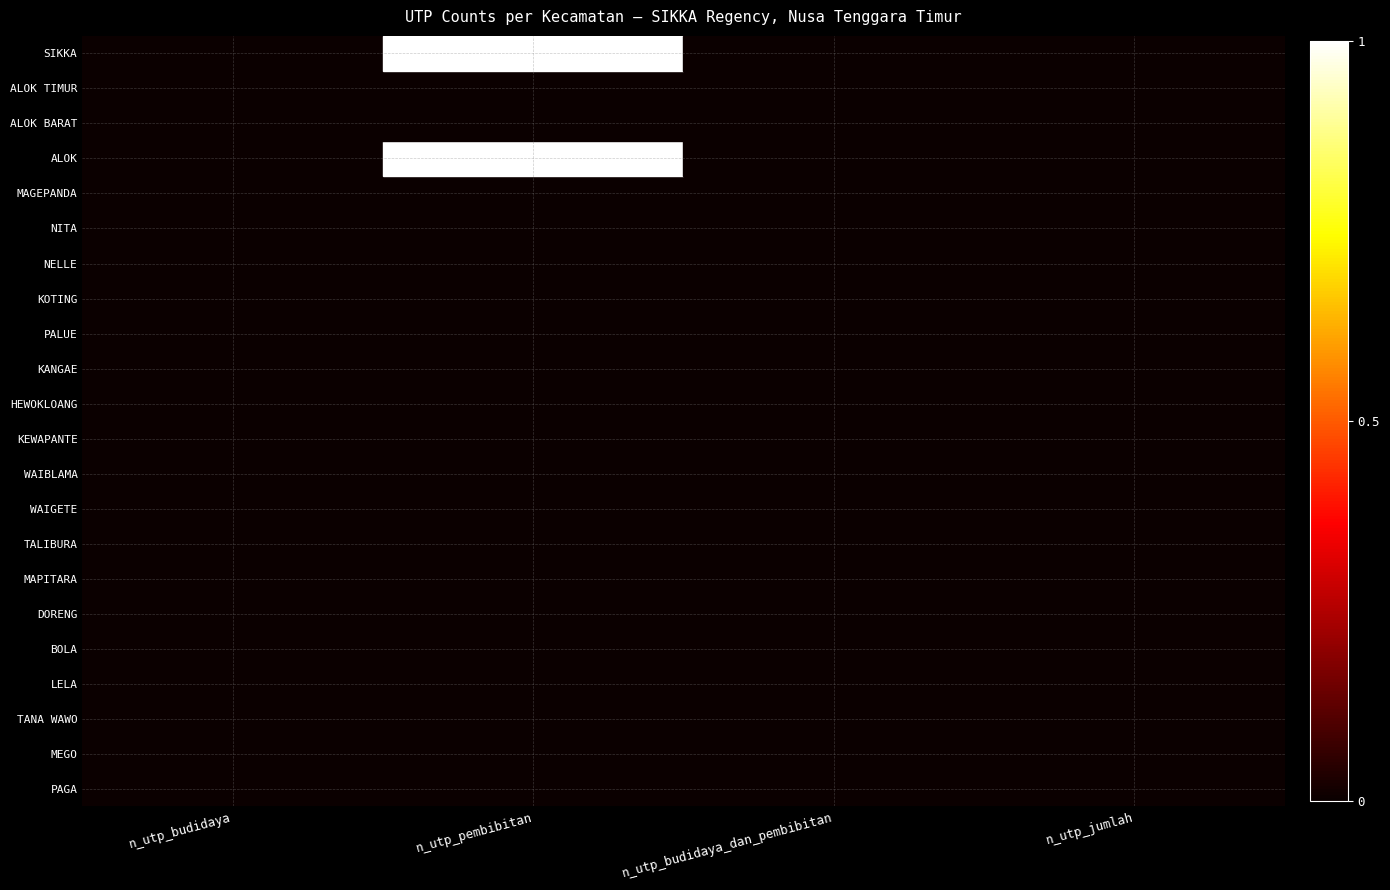

Reading left to right, list all the values displayed in this chart.

PAGA: n_utp_budidaya=0	n_utp_pembibitan=0	n_utp_budidaya_dan_pembibitan=0	n_utp_jumlah=0
MEGO: n_utp_budidaya=0	n_utp_pembibitan=0	n_utp_budidaya_dan_pembibitan=0	n_utp_jumlah=0
TANA WAWO: n_utp_budidaya=0	n_utp_pembibitan=0	n_utp_budidaya_dan_pembibitan=0	n_utp_jumlah=0
LELA: n_utp_budidaya=0	n_utp_pembibitan=0	n_utp_budidaya_dan_pembibitan=0	n_utp_jumlah=0
BOLA: n_utp_budidaya=0	n_utp_pembibitan=0	n_utp_budidaya_dan_pembibitan=0	n_utp_jumlah=0
DORENG: n_utp_budidaya=0	n_utp_pembibitan=0	n_utp_budidaya_dan_pembibitan=0	n_utp_jumlah=0
MAPITARA: n_utp_budidaya=0	n_utp_pembibitan=0	n_utp_budidaya_dan_pembibitan=0	n_utp_jumlah=0
TALIBURA: n_utp_budidaya=0	n_utp_pembibitan=0	n_utp_budidaya_dan_pembibitan=0	n_utp_jumlah=0
WAIGETE: n_utp_budidaya=0	n_utp_pembibitan=0	n_utp_budidaya_dan_pembibitan=0	n_utp_jumlah=0
WAIBLAMA: n_utp_budidaya=0	n_utp_pembibitan=0	n_utp_budidaya_dan_pembibitan=0	n_utp_jumlah=0
KEWAPANTE: n_utp_budidaya=0	n_utp_pembibitan=0	n_utp_budidaya_dan_pembibitan=0	n_utp_jumlah=0
HEWOKLOANG: n_utp_budidaya=0	n_utp_pembibitan=0	n_utp_budidaya_dan_pembibitan=0	n_utp_jumlah=0
KANGAE: n_utp_budidaya=0	n_utp_pembibitan=0	n_utp_budidaya_dan_pembibitan=0	n_utp_jumlah=0
PALUE: n_utp_budidaya=0	n_utp_pembibitan=0	n_utp_budidaya_dan_pembibitan=0	n_utp_jumlah=0
KOTING: n_utp_budidaya=0	n_utp_pembibitan=0	n_utp_budidaya_dan_pembibitan=0	n_utp_jumlah=0
NELLE: n_utp_budidaya=0	n_utp_pembibitan=0	n_utp_budidaya_dan_pembibitan=0	n_utp_jumlah=0
NITA: n_utp_budidaya=0	n_utp_pembibitan=0	n_utp_budidaya_dan_pembibitan=0	n_utp_jumlah=0
MAGEPANDA: n_utp_budidaya=0	n_utp_pembibitan=0	n_utp_budidaya_dan_pembibitan=0	n_utp_jumlah=0
ALOK: n_utp_budidaya=0	n_utp_pembibitan=1	n_utp_budidaya_dan_pembibitan=0	n_utp_jumlah=0
ALOK BARAT: n_utp_budidaya=0	n_utp_pembibitan=0	n_utp_budidaya_dan_pembibitan=0	n_utp_jumlah=0
ALOK TIMUR: n_utp_budidaya=0	n_utp_pembibitan=0	n_utp_budidaya_dan_pembibitan=0	n_utp_jumlah=0
SIKKA: n_utp_budidaya=0	n_utp_pembibitan=1	n_utp_budidaya_dan_pembibitan=0	n_utp_jumlah=0